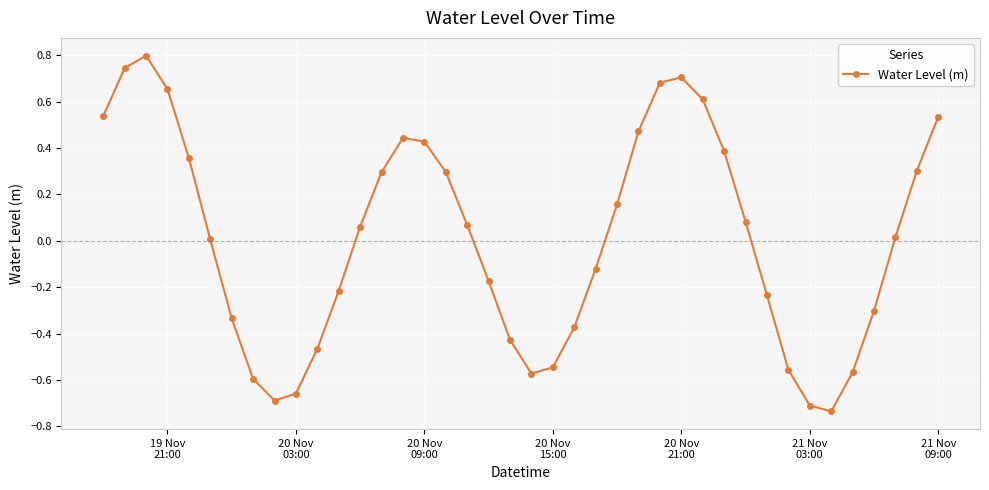

True or false: the data has more than 2 interior local peaks.

True